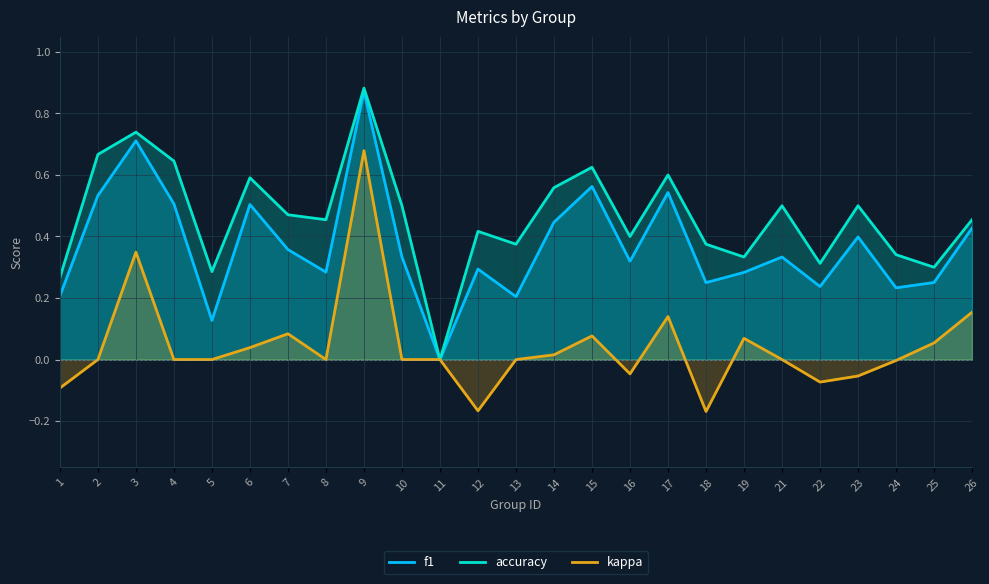

How many series are shown in this chart?

3